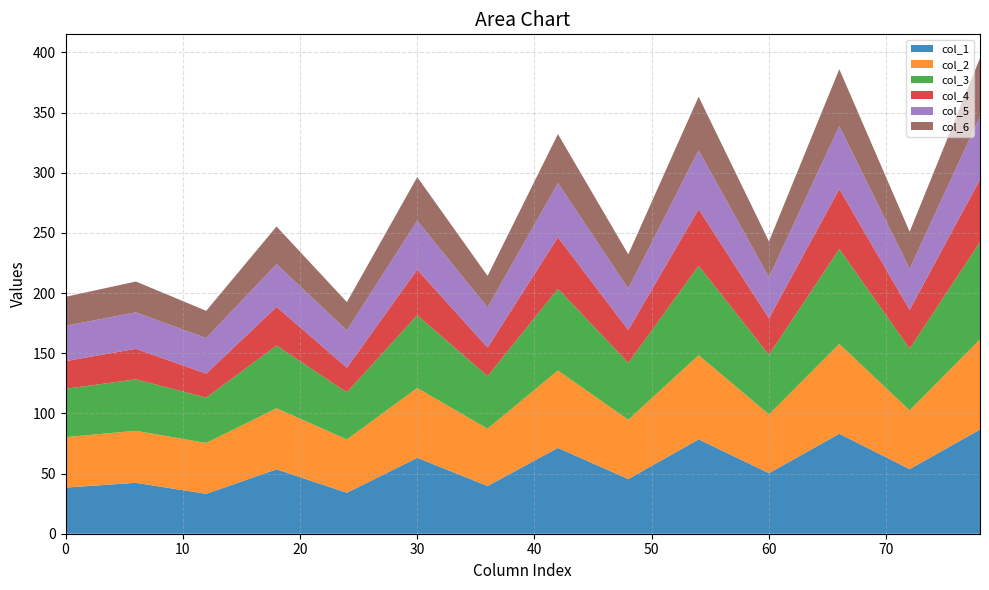

What is the highest value of the col_1 series?

86.6